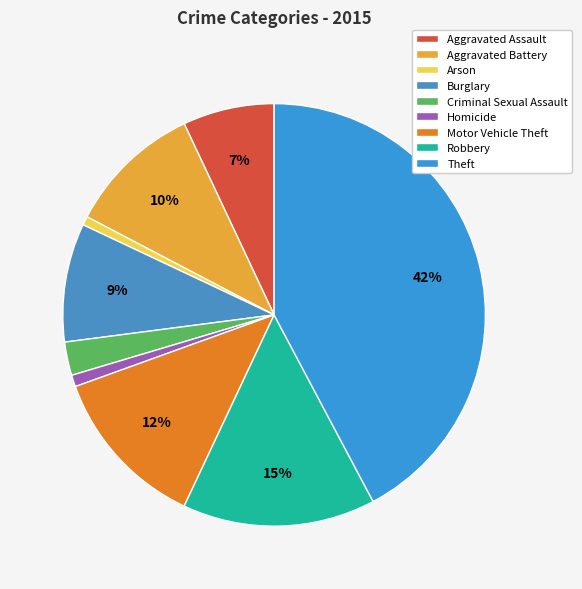

To the nearest percent, what is the difference between the largest and smallest slice percentages?

42%